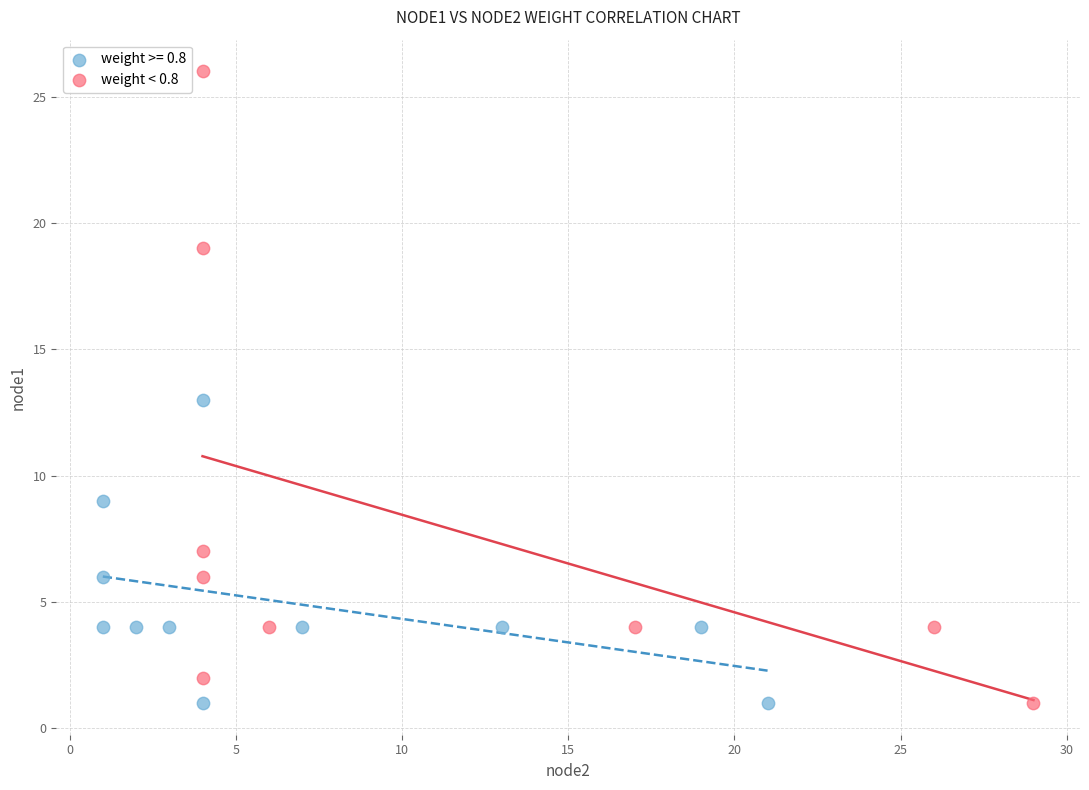

Which series has the largest Y range (max minus min)?

weight < 0.8